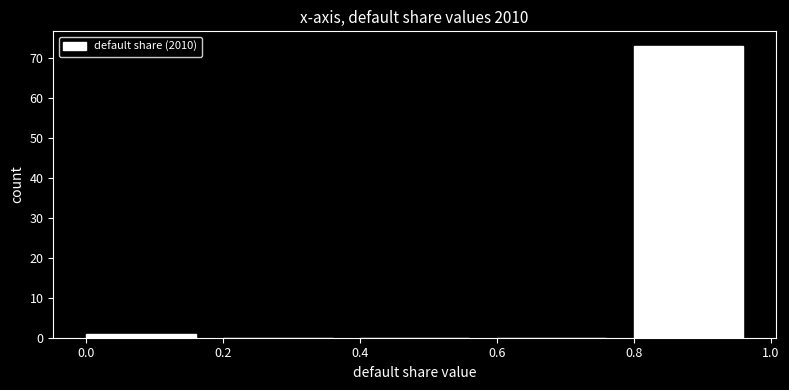

Over which range of the x-axis is the bar tallest?

0.8 to 1.0